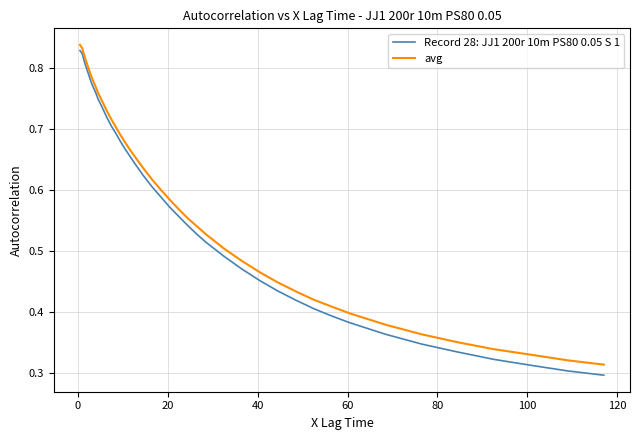

Is this an area chart (filled region under the line)?

No